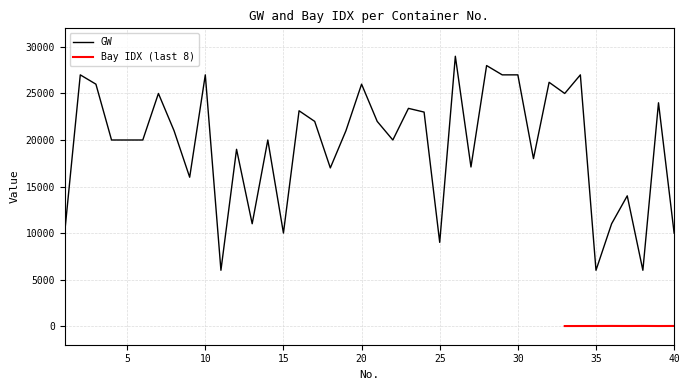

List the labels in order of value, largest first.

26, 28, 2, 10, 29, 30, 34, 32, 3, 20, 7, 33, 39, 23, 16, 24, 17, 21, 8, 19, 4, 5, 6, 14, 22, 12, 31, 27, 18, 9, 37, 13, 36, 1, 15, 40, 25, 11, 35, 38